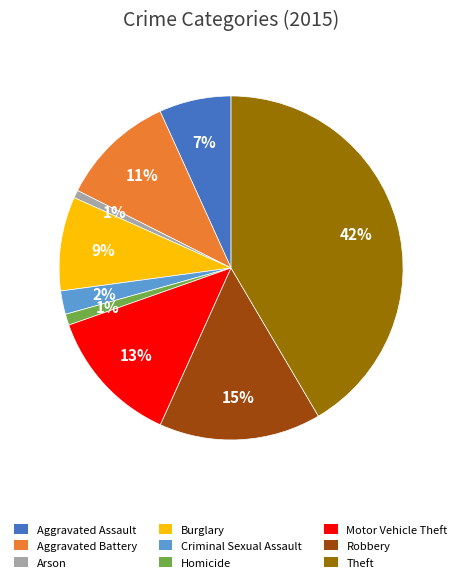

Between Robbery and Aggravated Battery, which is larger?

Robbery